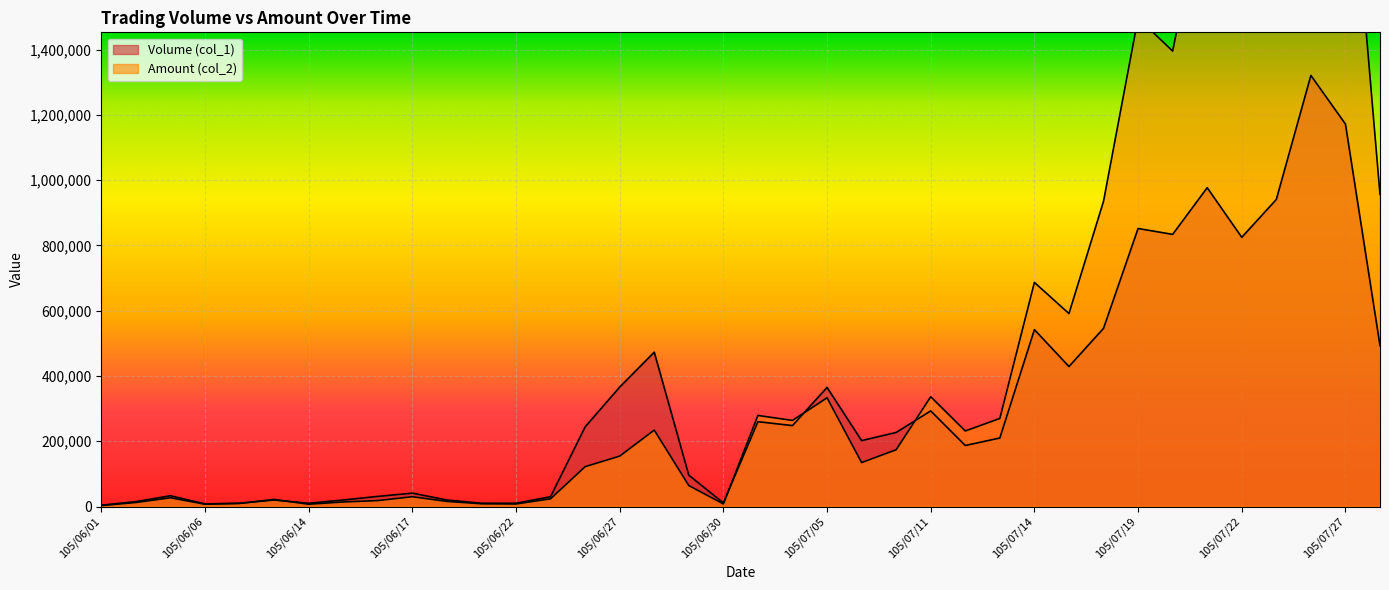

Count the number of data series in this chart.

2